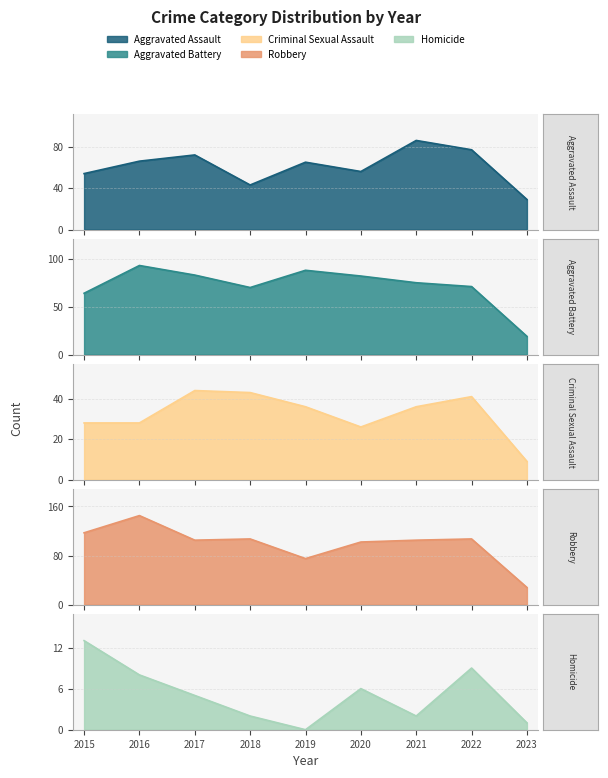

Which series has the largest range (max minus min)?

Robbery